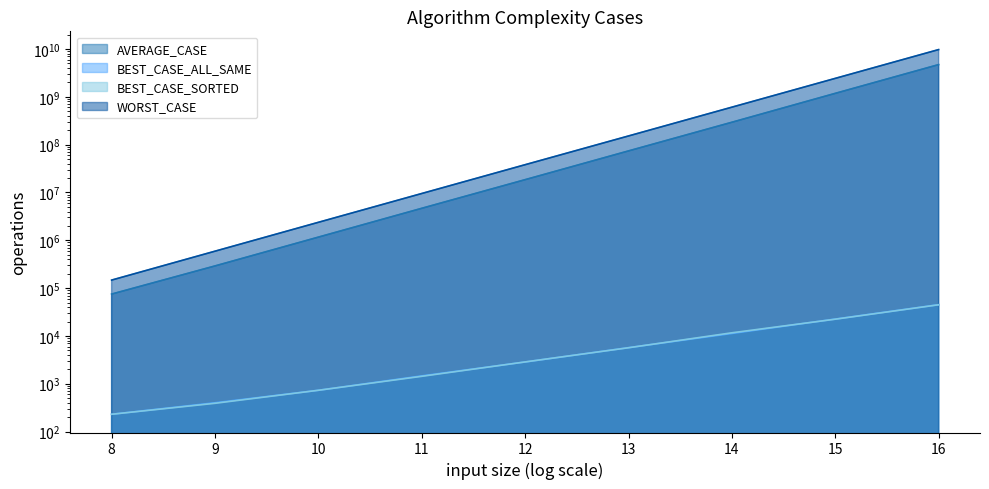

Where is WORST_CASE nearest to the value 4872139710?

15